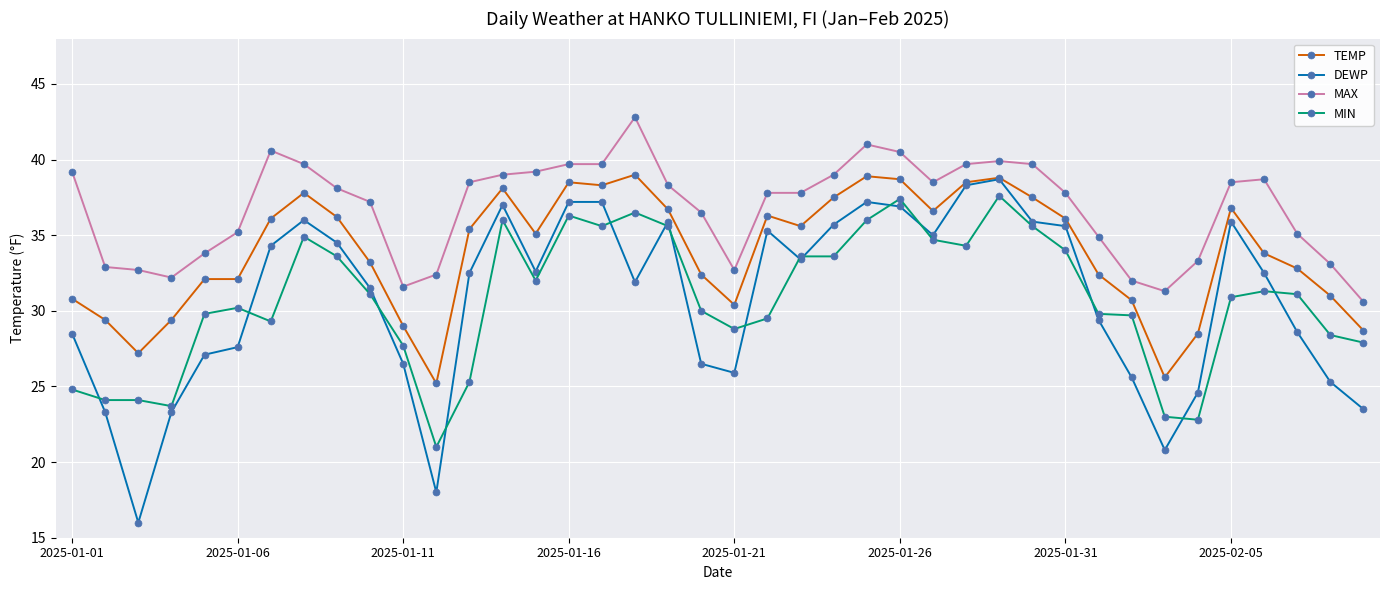

What is the minimum value for TEMP?

25.2